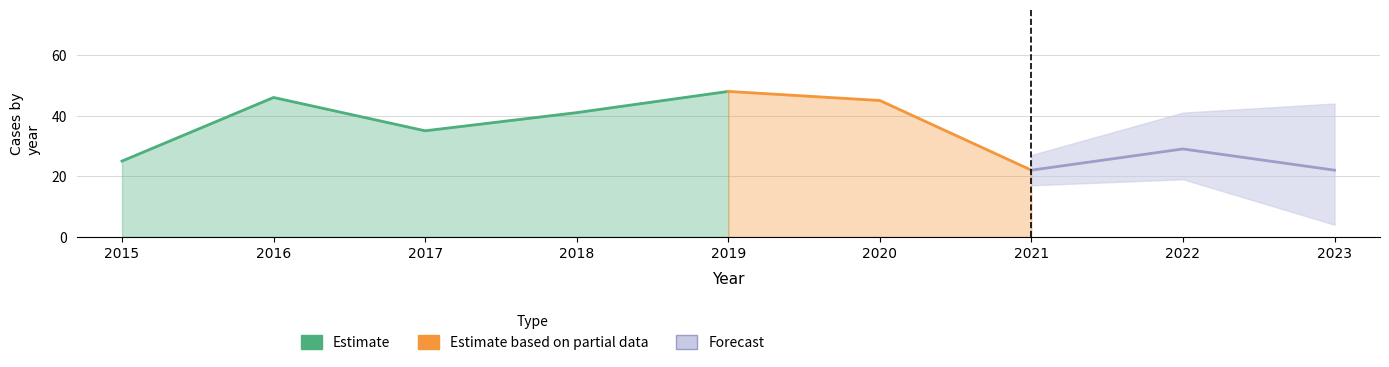

In Theft, how many points are lower than both neighbors (excluding endpoints)?

1